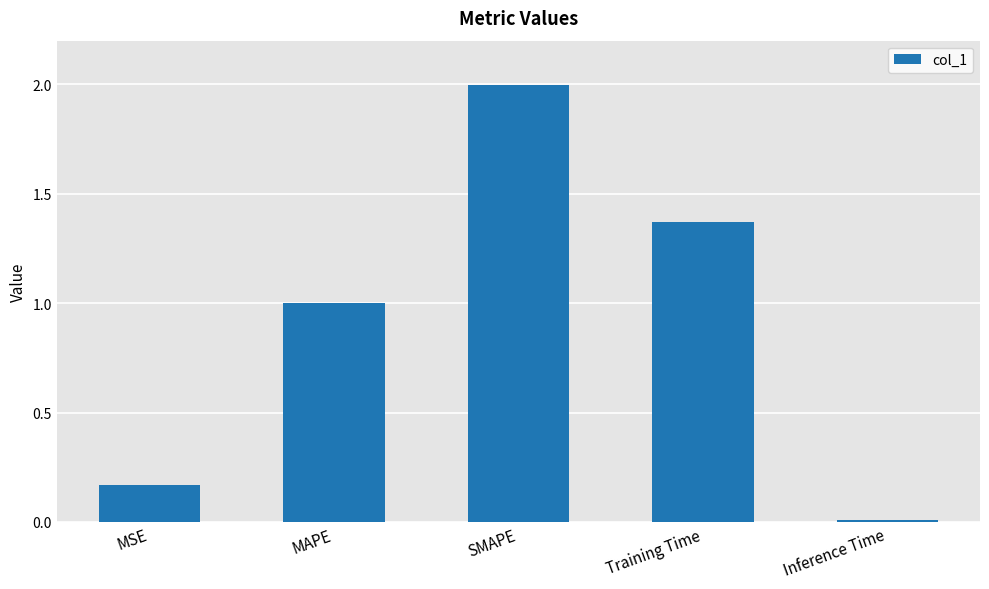

List the labels in order of value, smallest first.

Inference Time, MSE, MAPE, Training Time, SMAPE